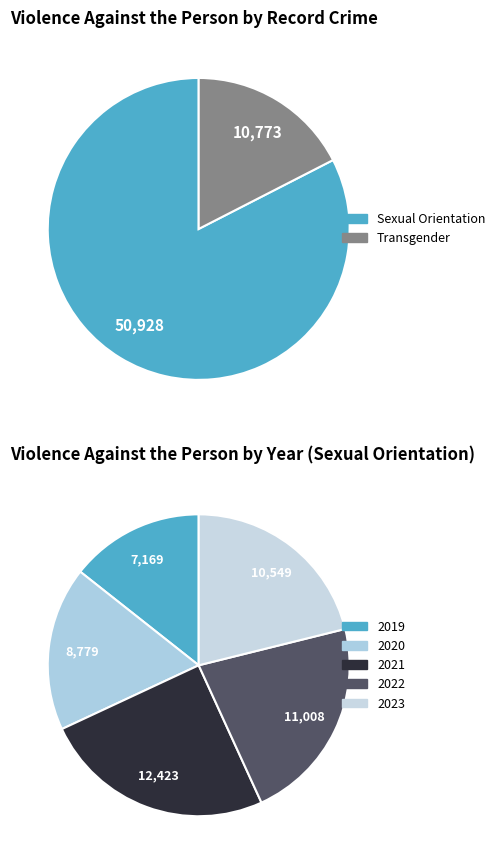

How many segments does this pie chart have?

5